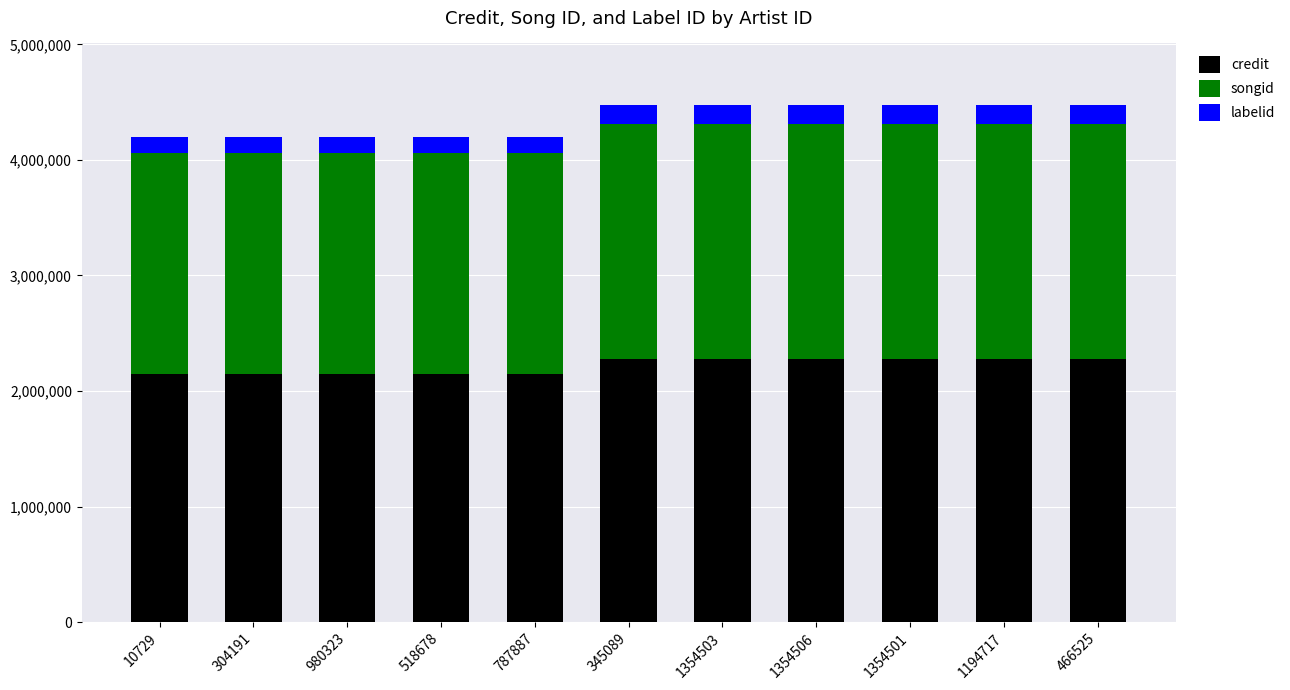

What is the average value of the credit series?

2218508